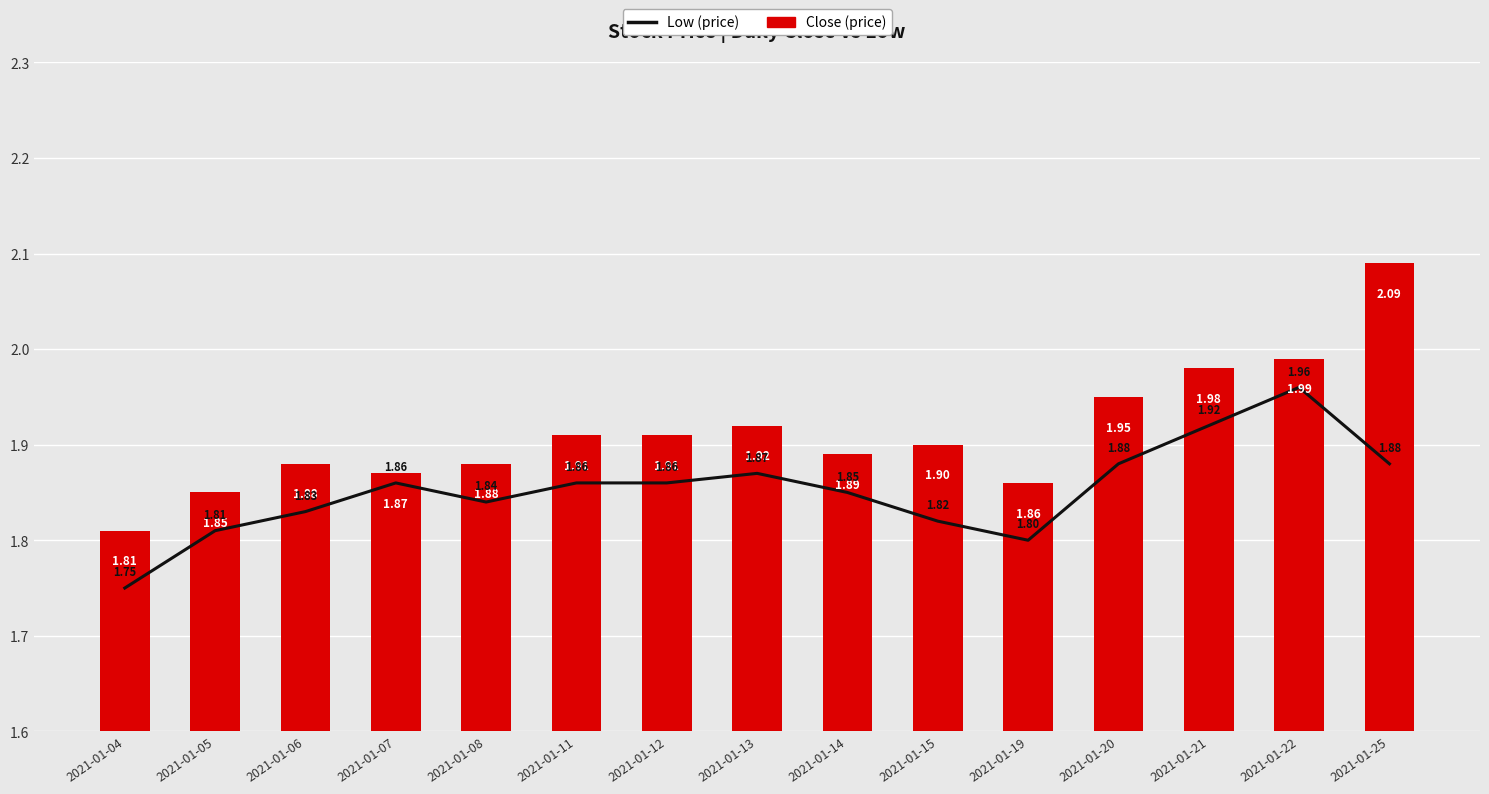

What is the difference between the maximum and minimum values in the Close (price) series?

0.3